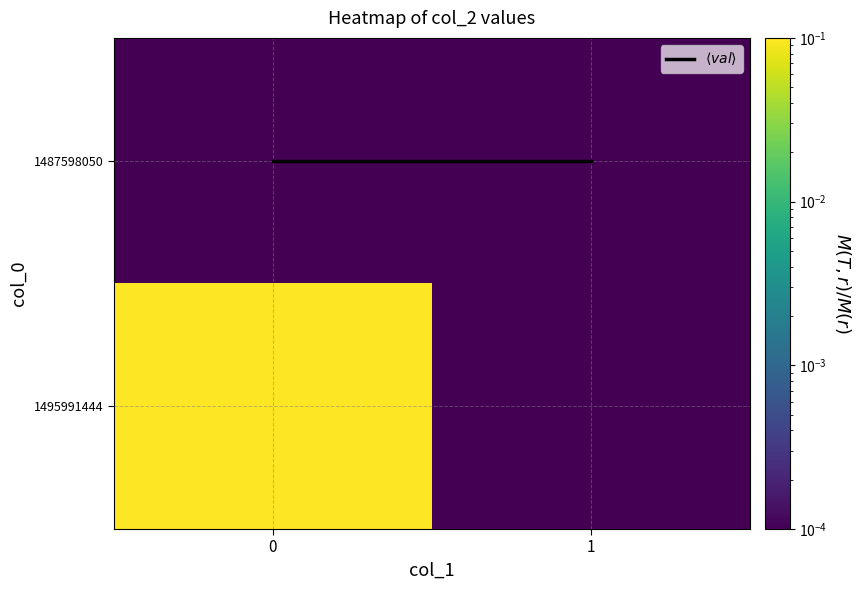

What is the spread (max minus min) of values at 0?

1.0